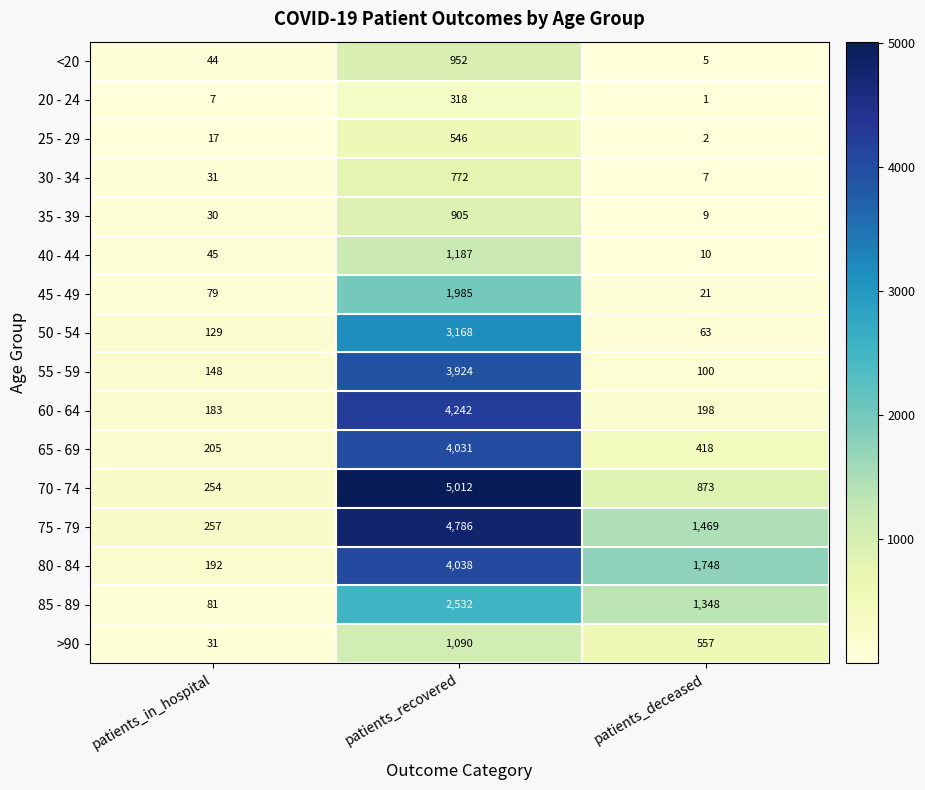

What is the difference between the 60 - 64 values at patients_recovered and patients_in_hospital?

4059